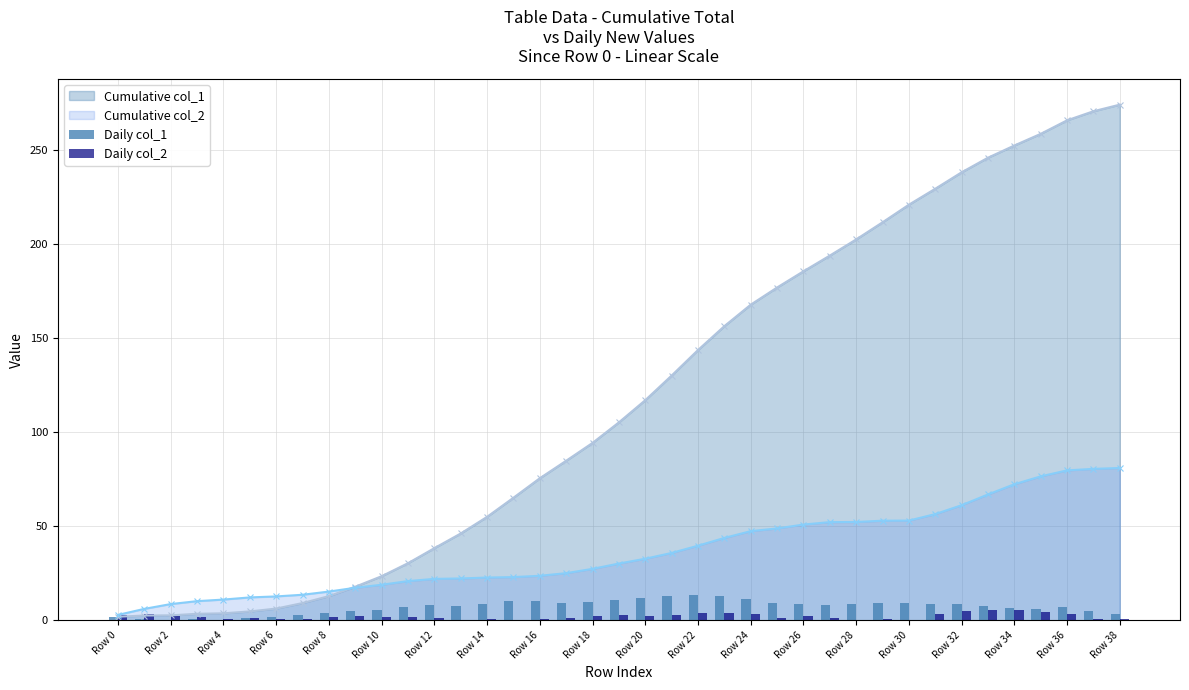

What is the maximum value for Cumulative col_2?

81.0